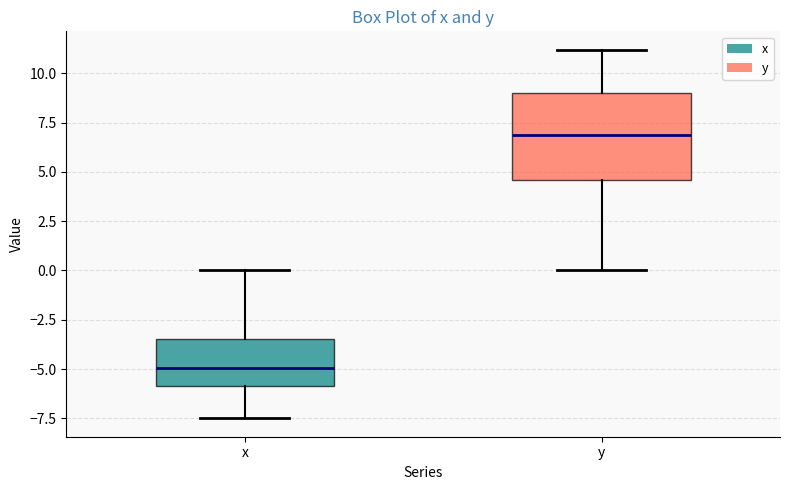

Which box has the lowest median line?

x